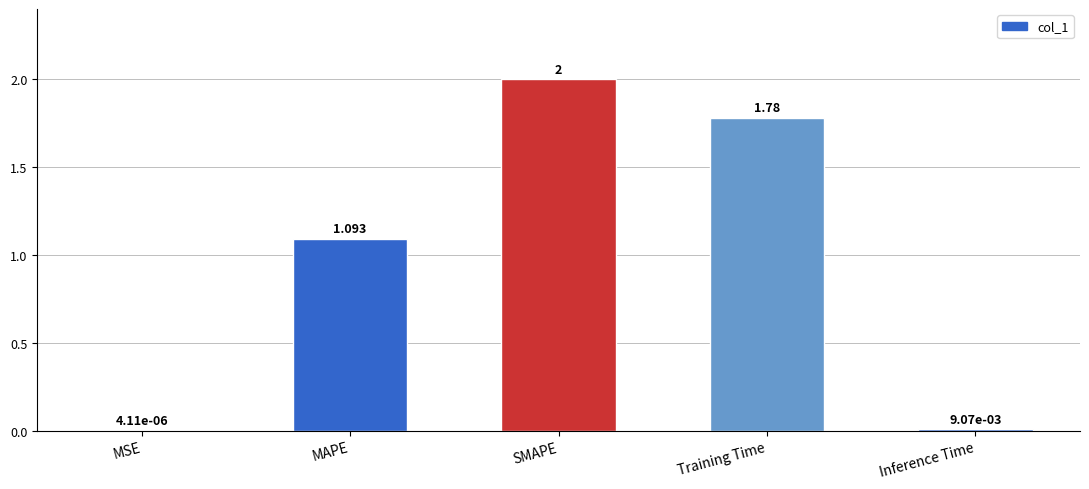

Which has a higher value, MSE or Training Time?

Training Time